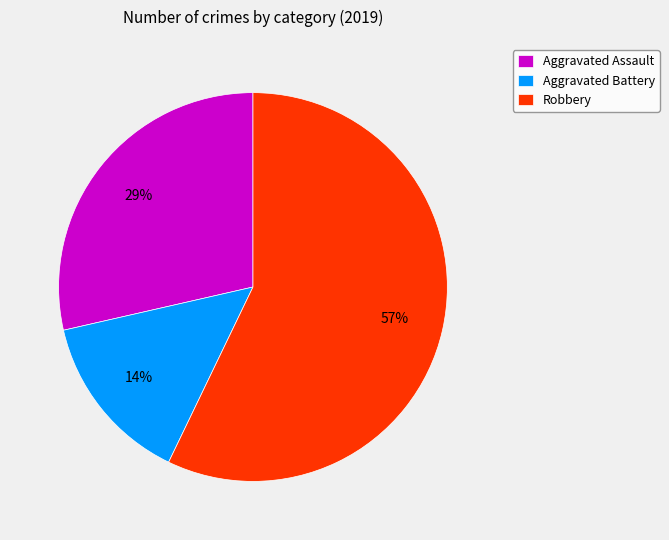

Rank the categories by value from highest to lowest.

Robbery, Aggravated Assault, Aggravated Battery